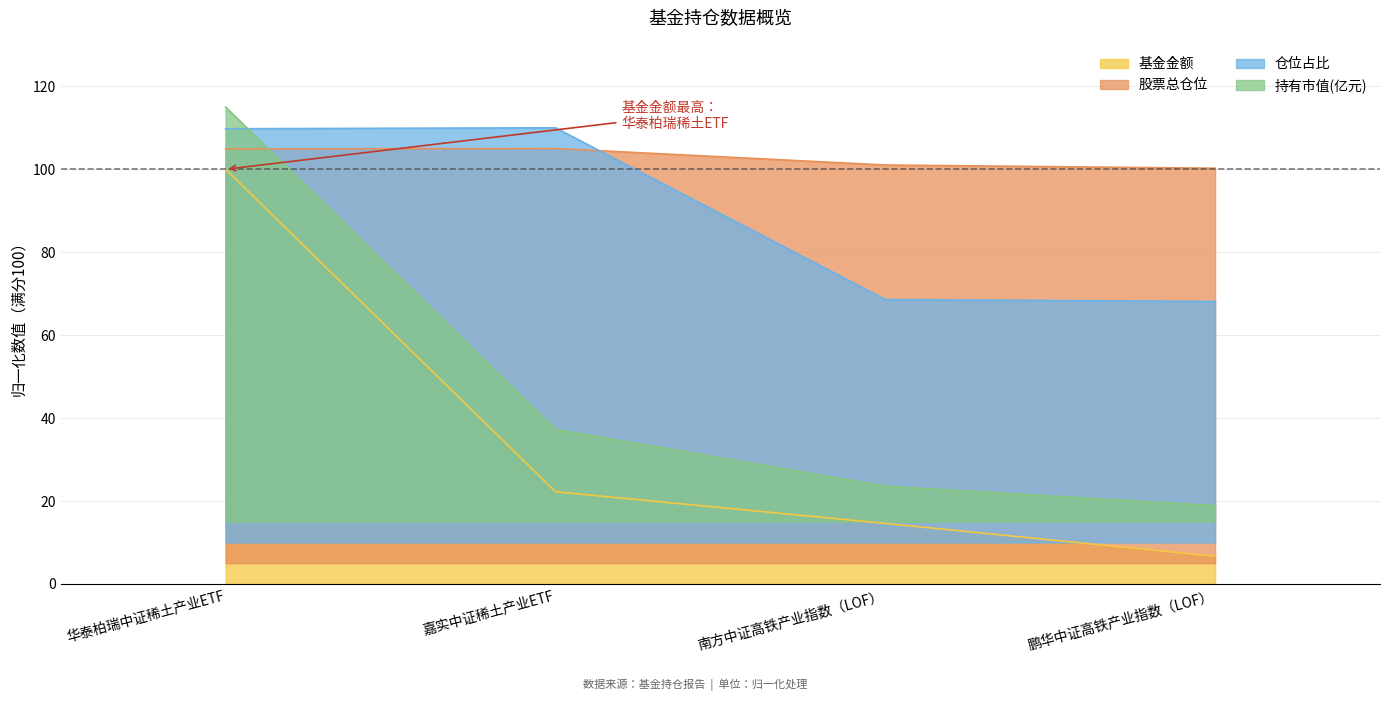

Is it true that 持有市值(亿元) equals 65.2 at 华泰柏瑞中证稀土产业ETF?

False